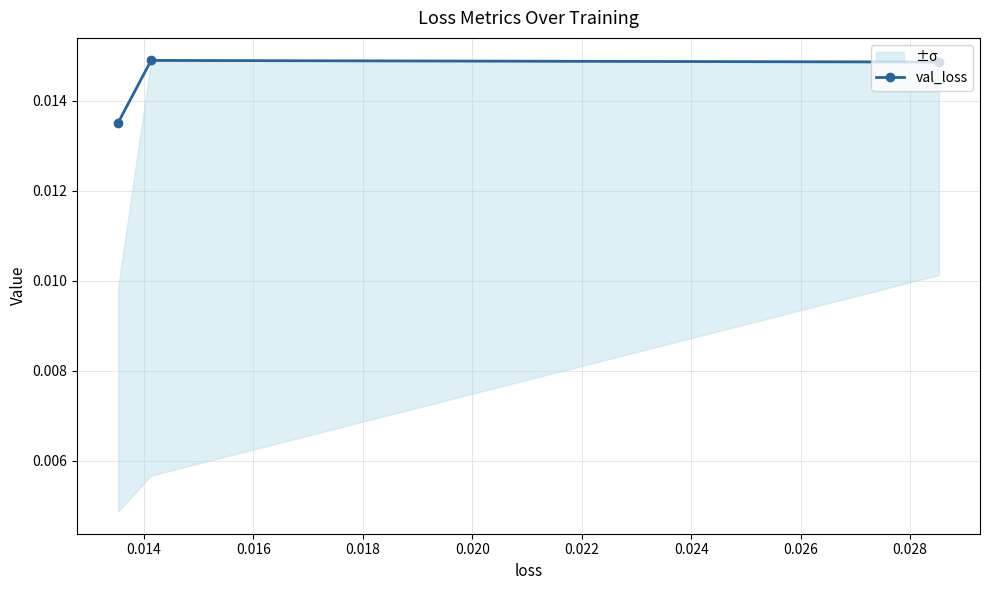

Count the val_loss values in the range 0 to 1.

3